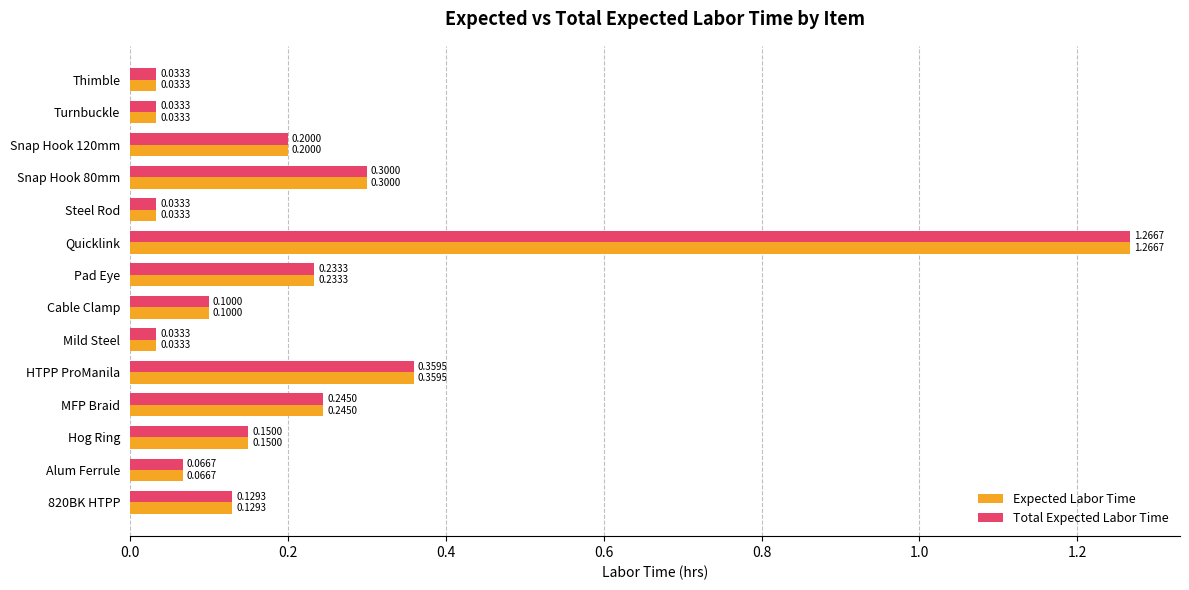

Count the number of categories in the chart.

14